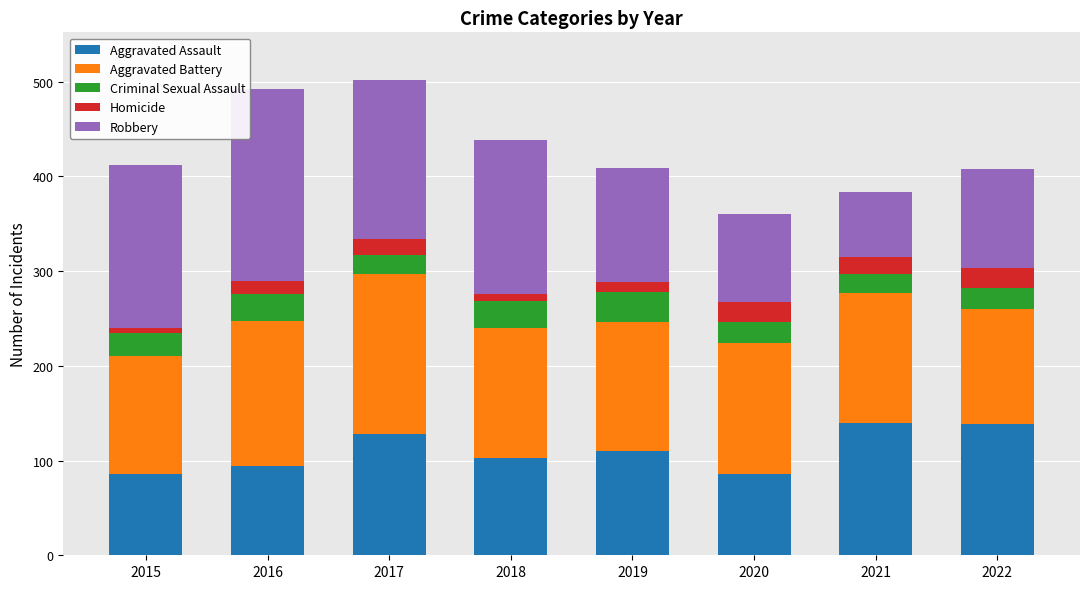

What is the highest value of the Aggravated Assault series?

140